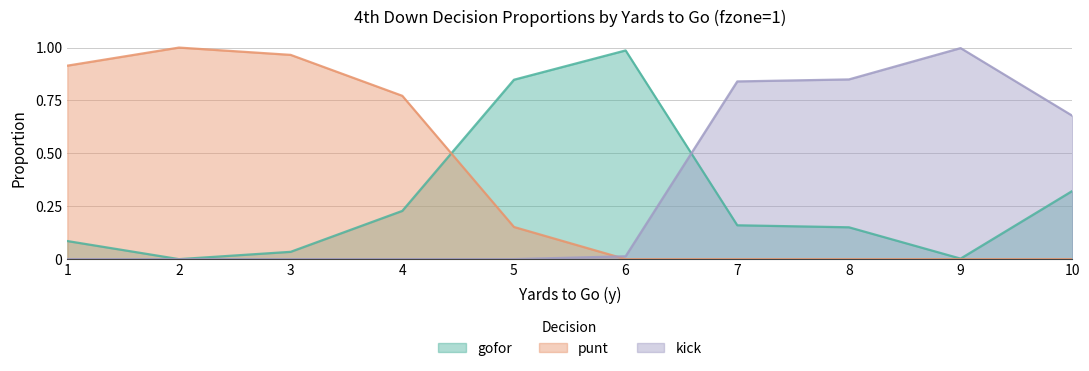

Rank the series at 6 from highest to lowest value.

gofor, kick, punt